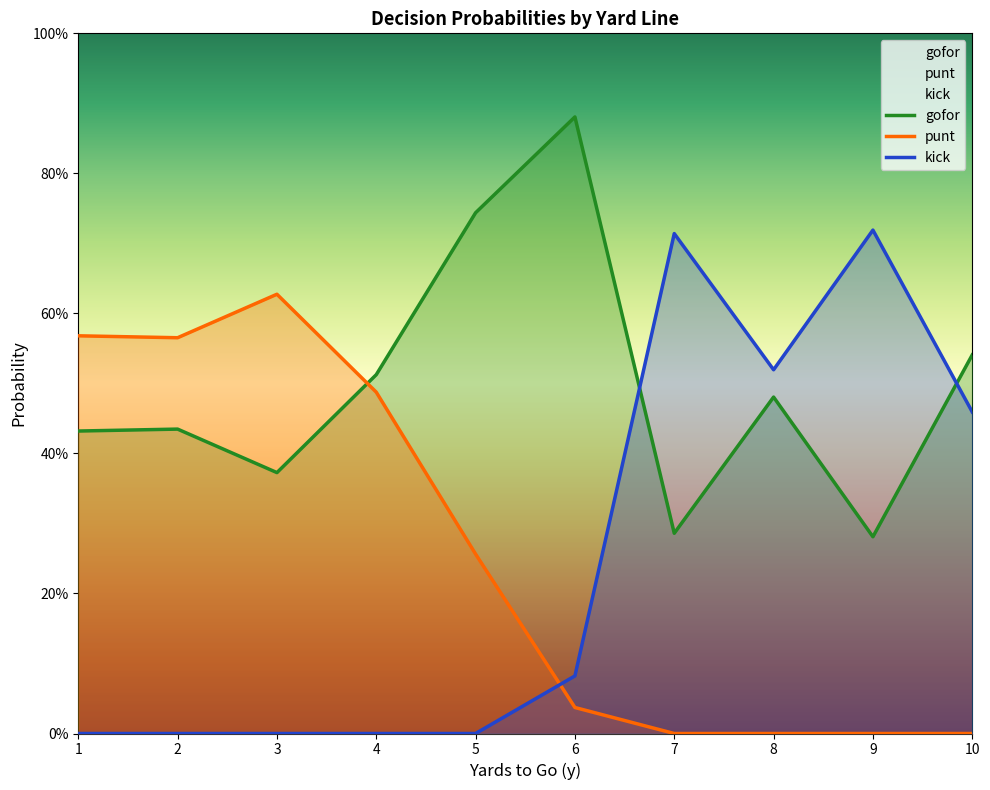

What is the difference between the highest and lowest values at 5?

0.7